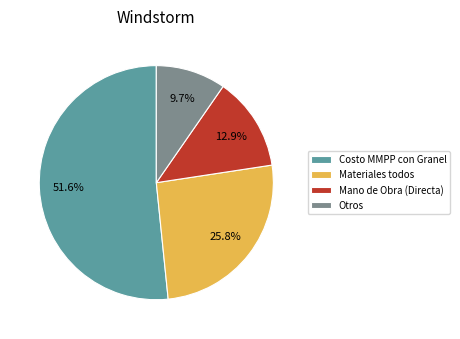

What is the smallest slice in the pie chart?

Otros